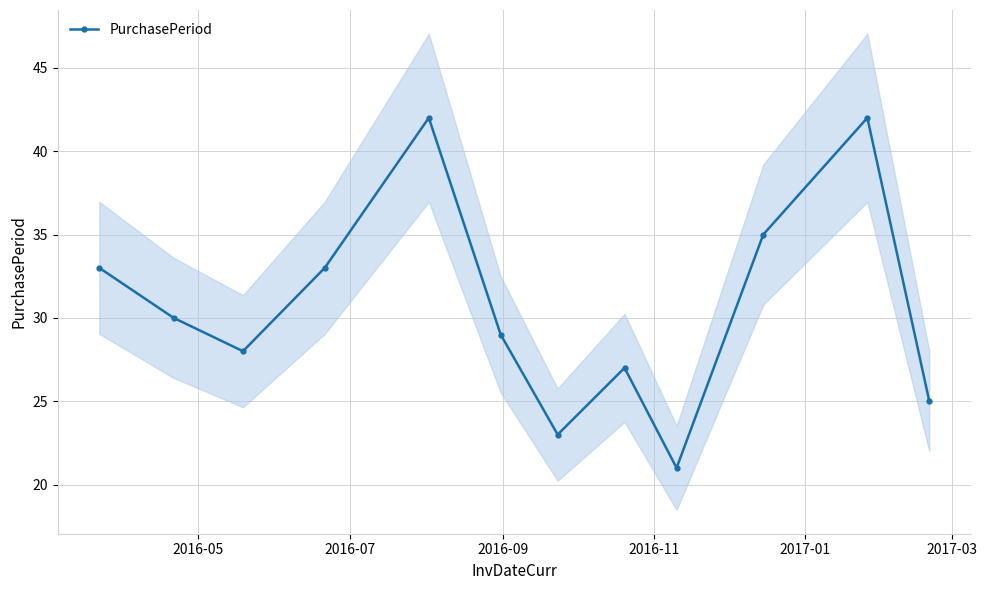

In PurchasePeriod, how many points are higher than both neighbors (excluding endpoints)?

3